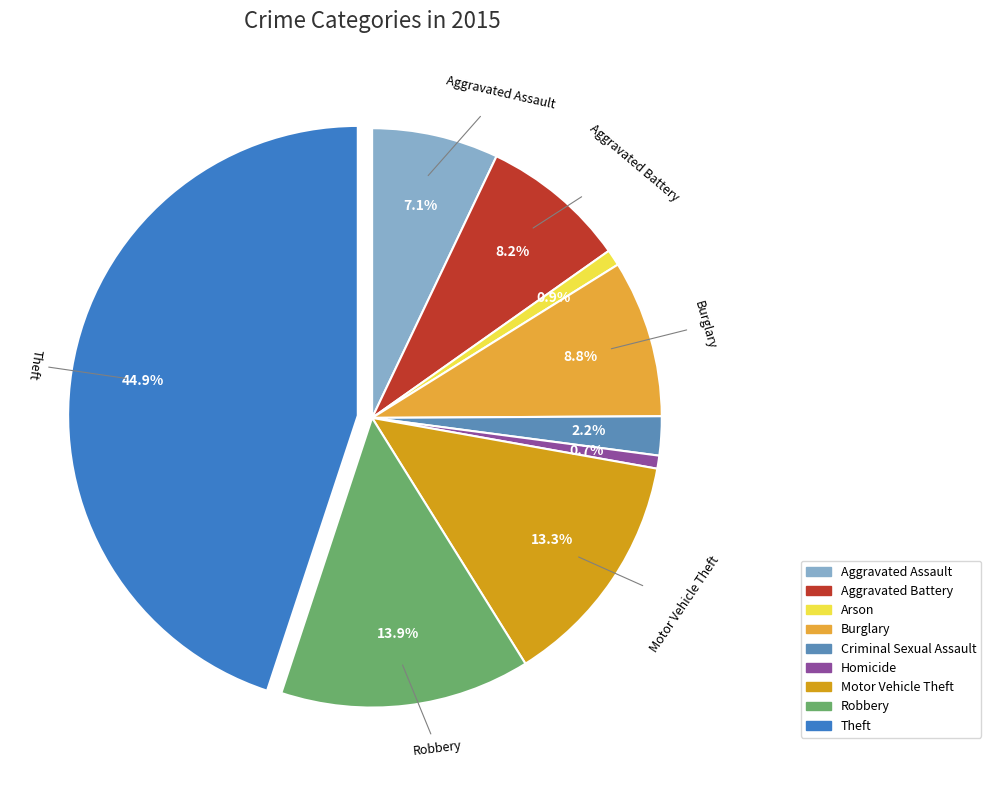

Rank the categories by value from highest to lowest.

Theft, Robbery, Motor Vehicle Theft, Burglary, Aggravated Battery, Aggravated Assault, Criminal Sexual Assault, Arson, Homicide